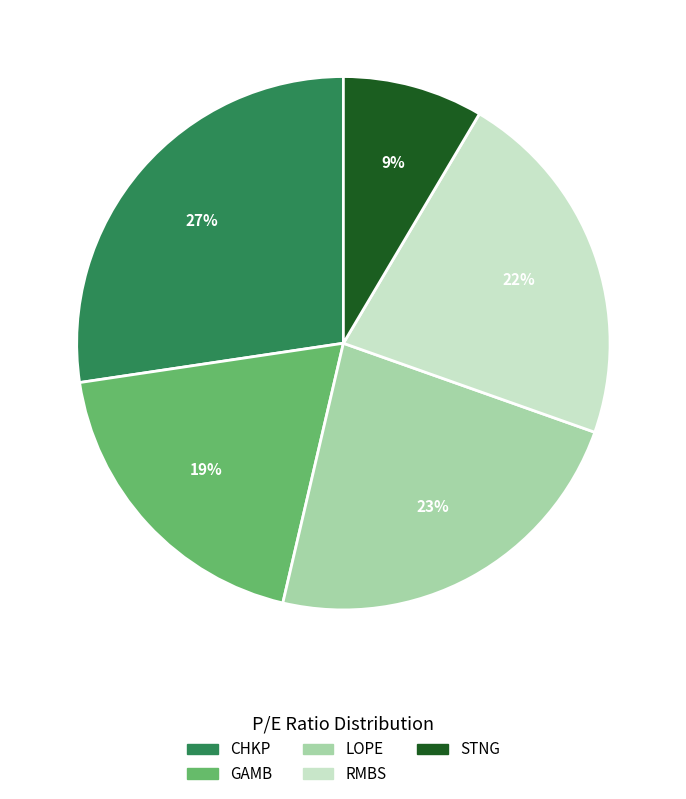

The CHKP slice represents 36% of the pie. True or false?

False